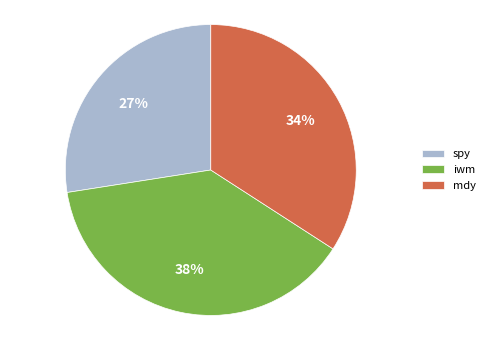

Does spy represent more than half of the total?

No